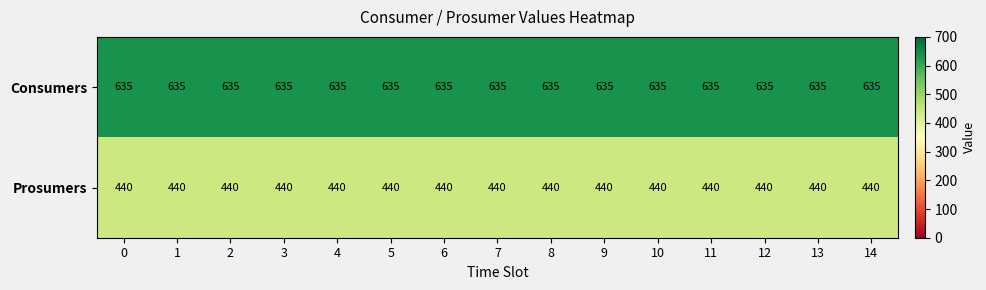

What is the maximum value for Consumers?

635